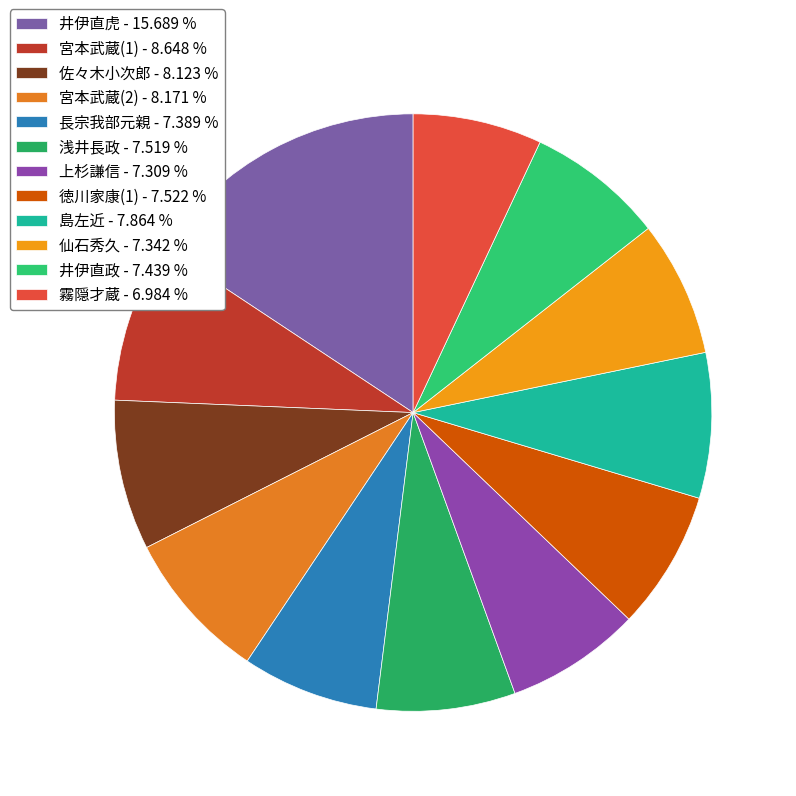

The 長宗我部元親 slice represents 7% of the pie. True or false?

True